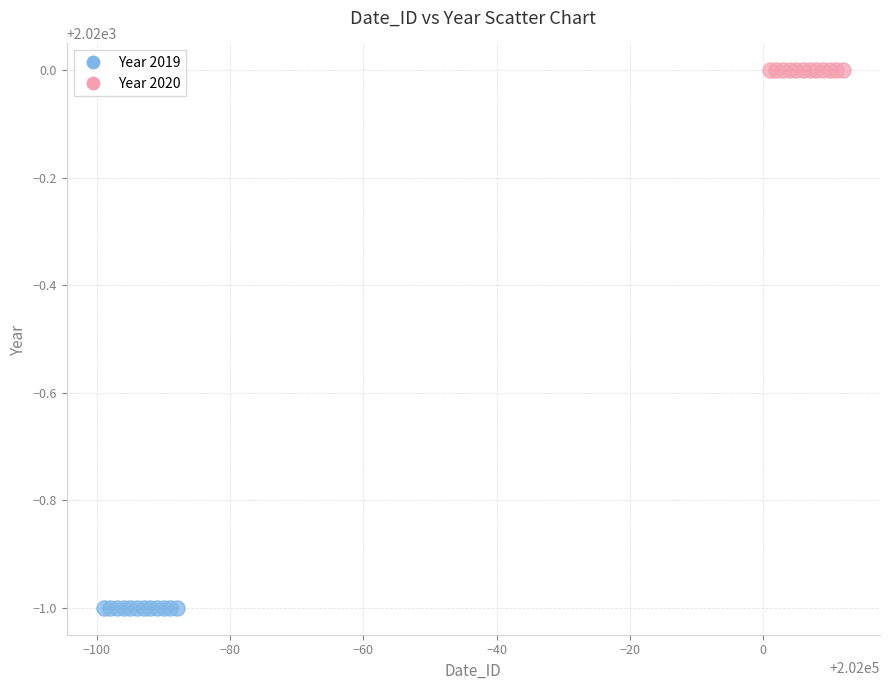

Which series contains the highest Y value?

Year 2020